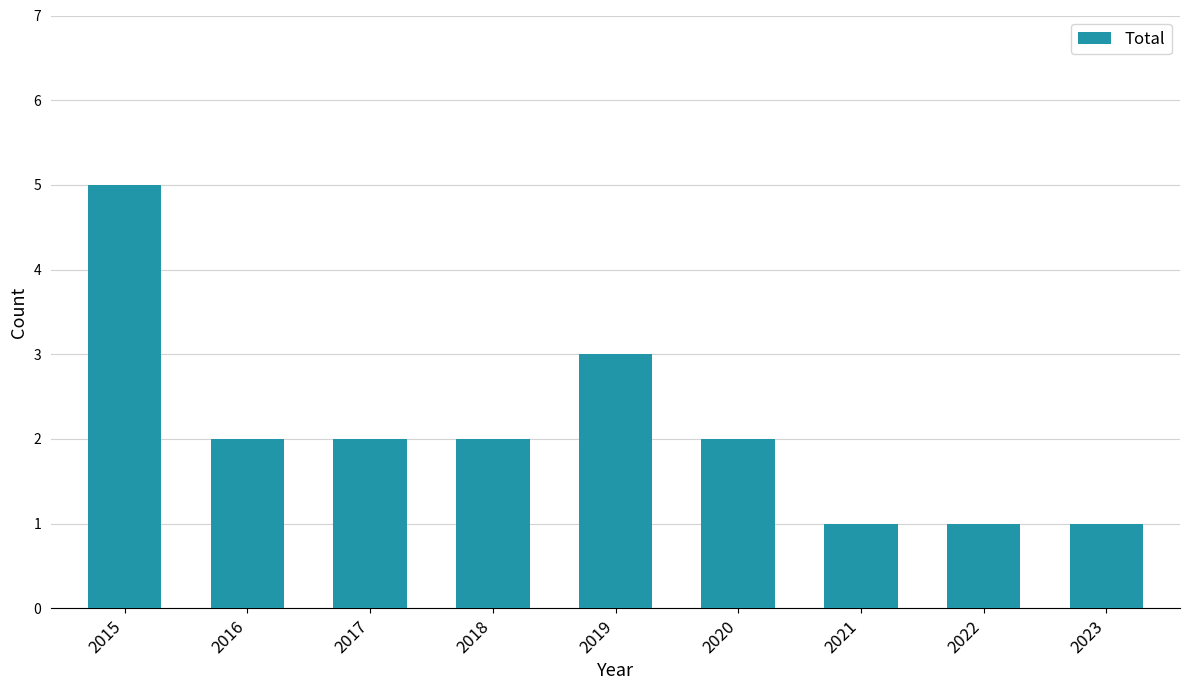

True or false: the data shows 1 at 2022.

True